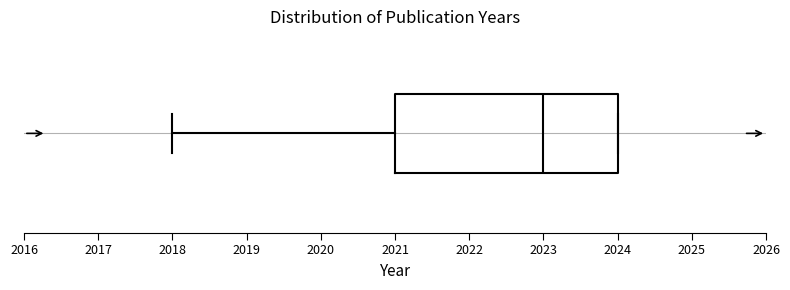

Where does the left whisker of the box end on the x-axis? The values are not printed on the chart, so give them approximately, as read against the axis.

2018